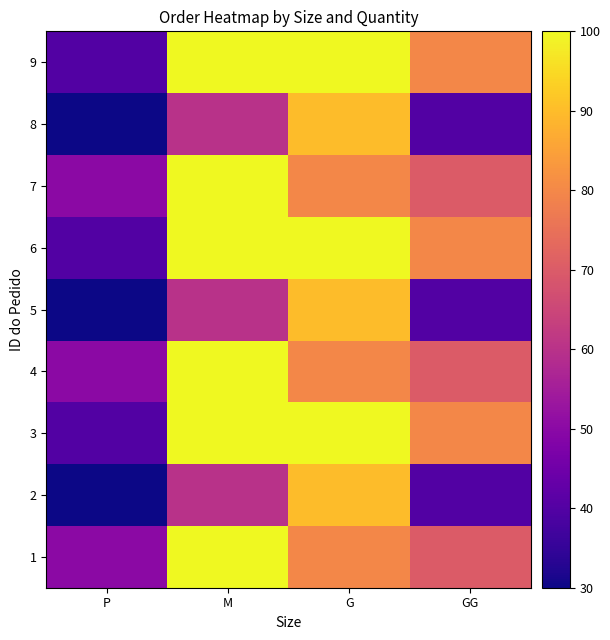

Reading left to right, transcribe all the data shown in this chart.

1: P=50	M=100	G=80	GG=70
2: P=30	M=60	G=90	GG=40
3: P=40	M=100	G=100	GG=80
4: P=50	M=100	G=80	GG=70
5: P=30	M=60	G=90	GG=40
6: P=40	M=100	G=100	GG=80
7: P=50	M=100	G=80	GG=70
8: P=30	M=60	G=90	GG=40
9: P=40	M=100	G=100	GG=80